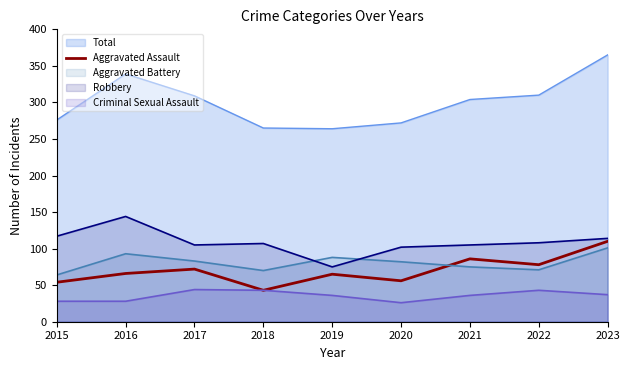

What is the highest value of the Criminal Sexual Assault series?

44